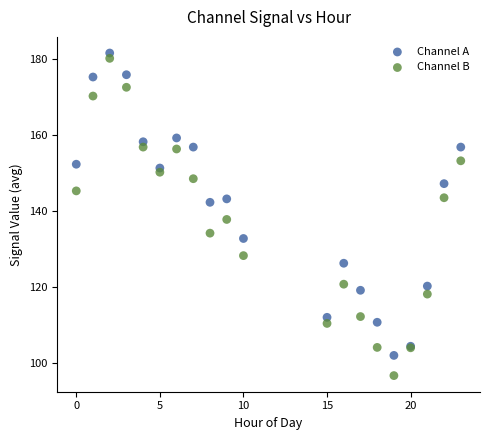

What is the X range (max minus min) for the scatter plot?

23.0